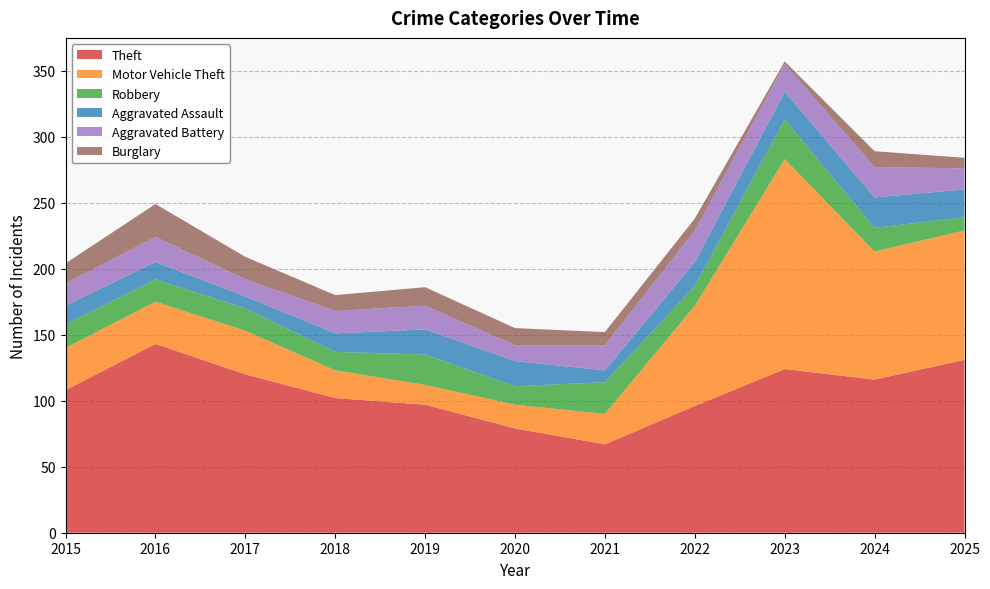

Reading right to left, extract all data points from this chart.

Theft: 131	116	124	96	67	79	97	102	120	143	108
Motor Vehicle Theft: 98	97	159	76	23	18	15	21	33	32	32
Robbery: 10	18	30	15	24	14	23	14	17	17	18
Aggravated Assault: 21	23	21	18	9	19	19	14	9	13	14
Aggravated Battery: 16	23	21	24	19	12	18	17	13	19	17
Burglary: 8	12	2	9	10	13	14	12	17	25	15